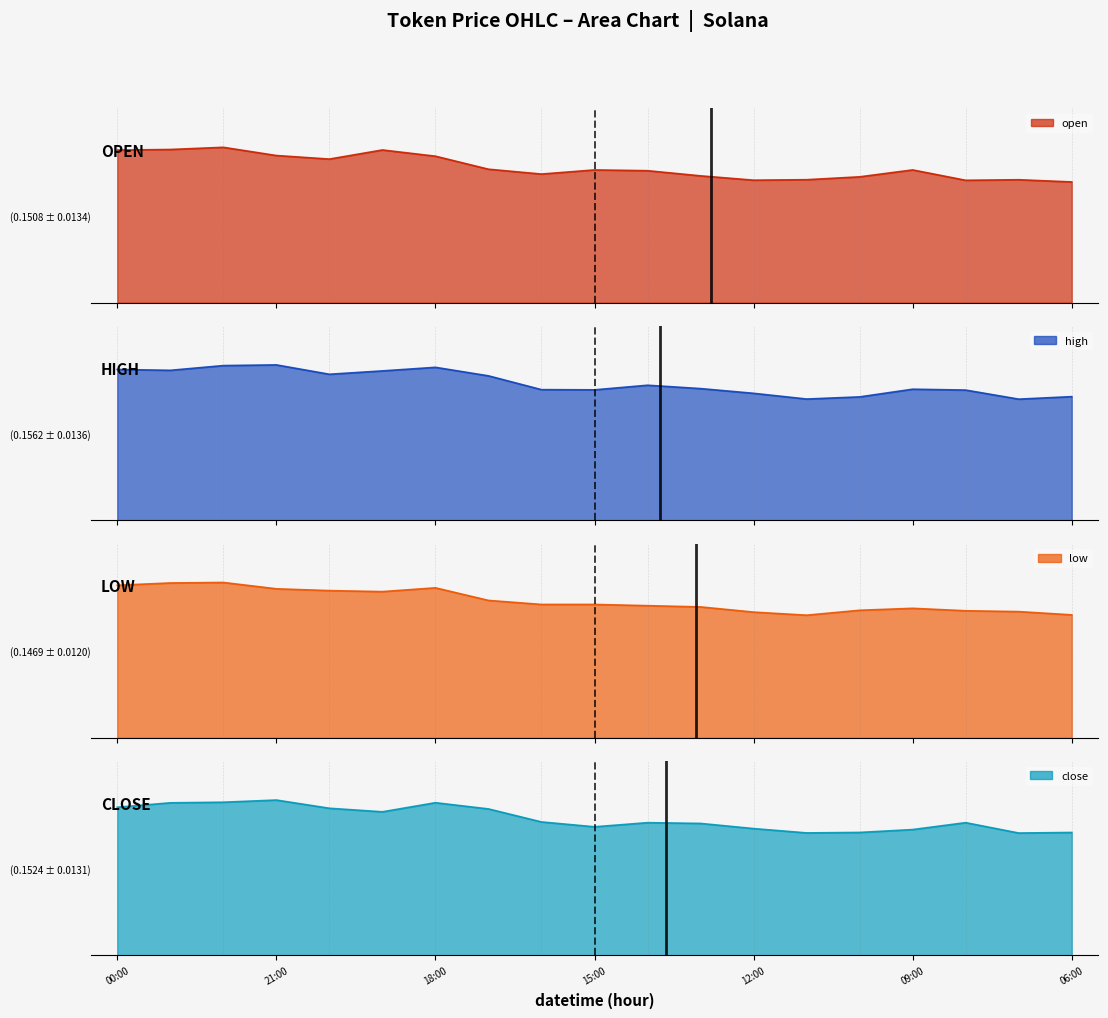

Does the chart display data point markers on the line(s)?

No